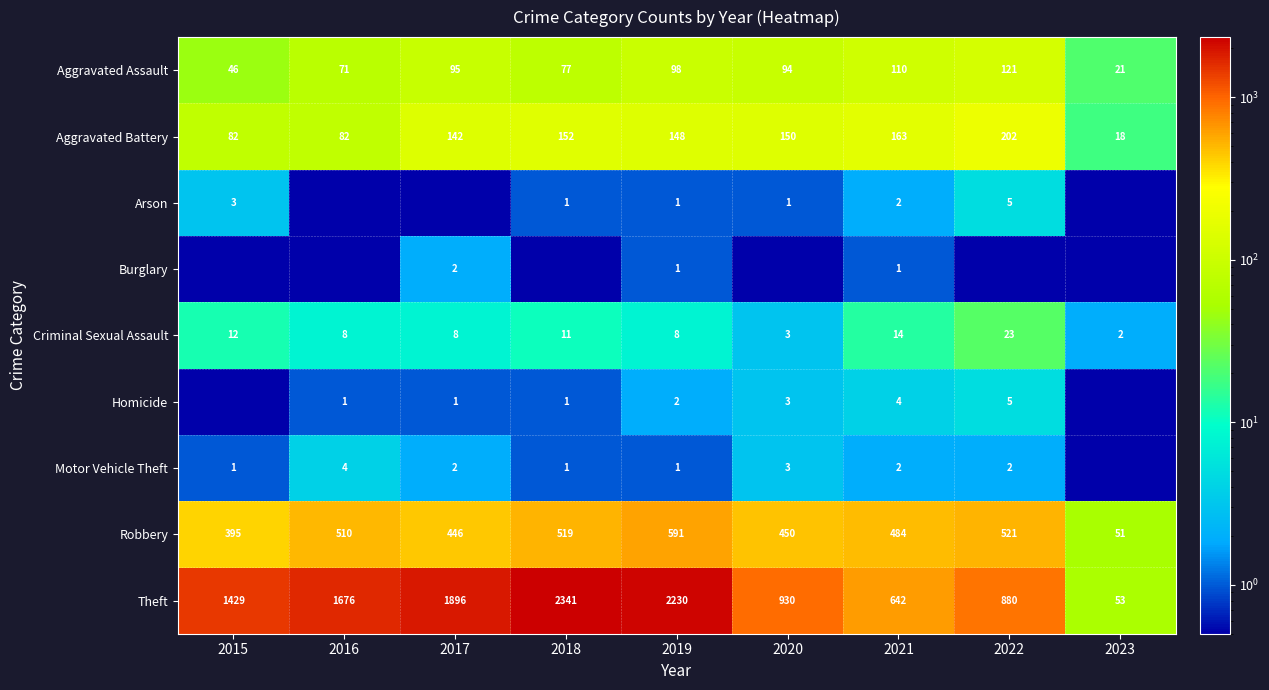

What is the average value of the Aggravated Assault series?

81.4